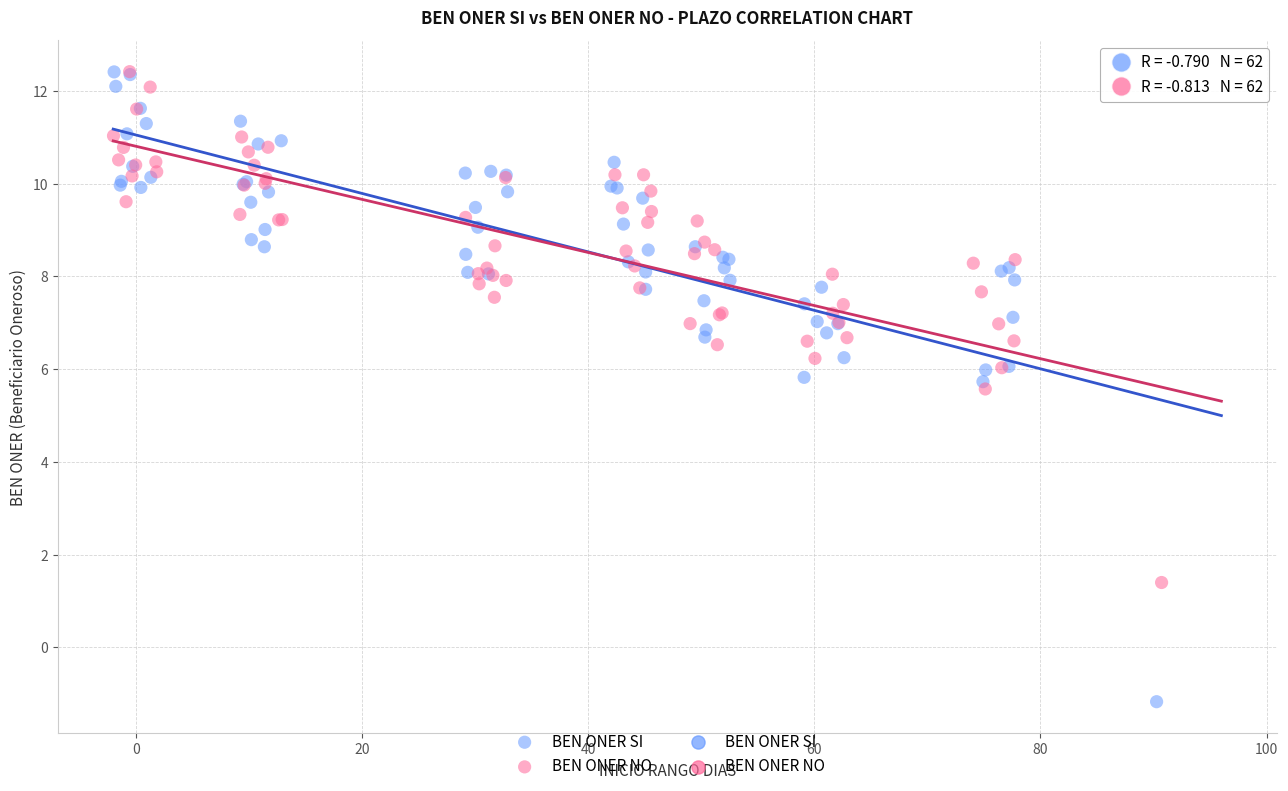

Which series has the largest Y range (max minus min)?

BEN ONER SI